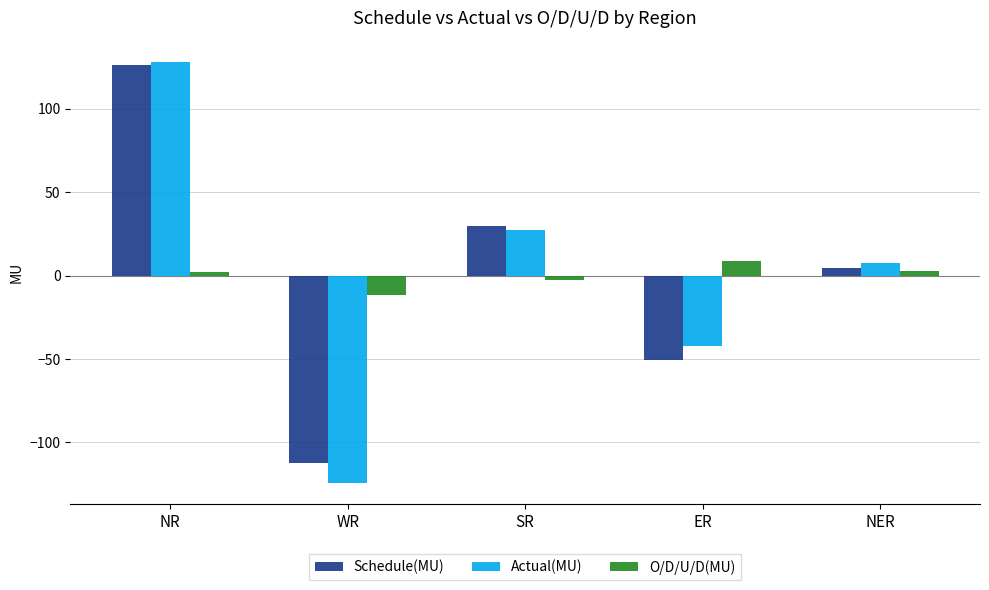

What is the difference between the O/D/U/D(MU) values at NR and NER?

0.9